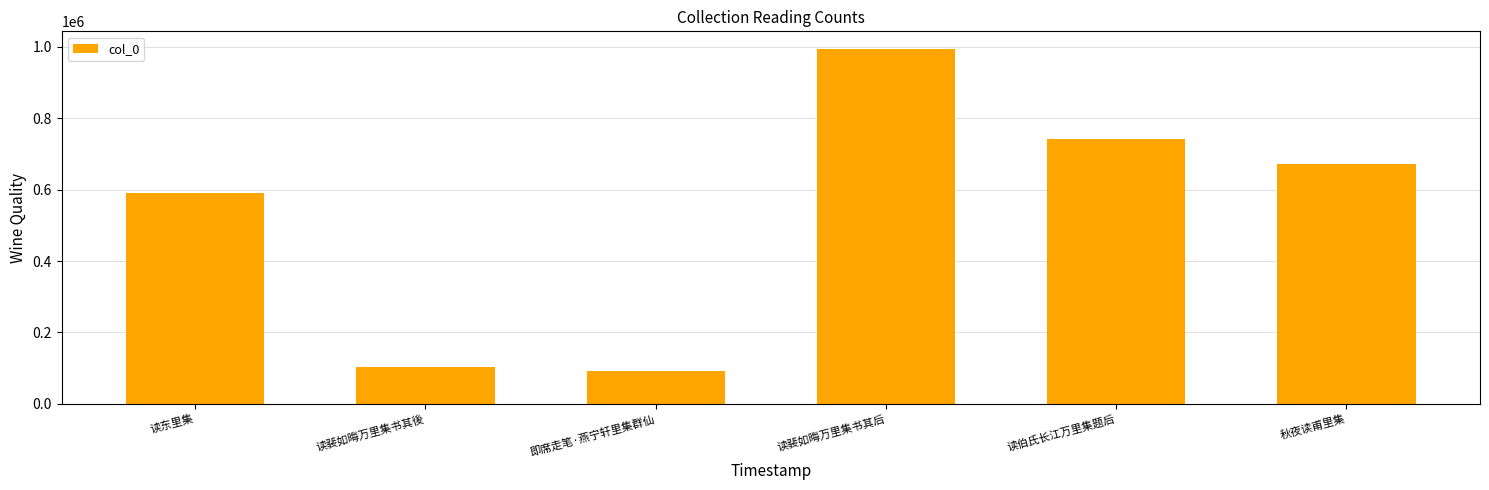

What is the change in value from 即席走笔·燕宁轩里集群仙 to 读裴如晦万里集书其后?

+900928